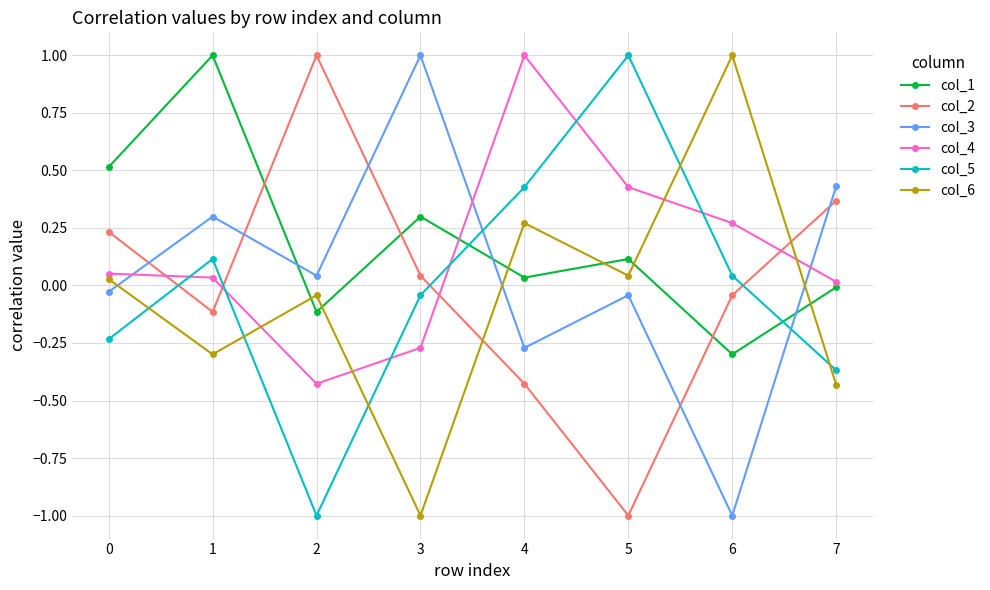

What is the difference between the second highest and minimum values in the col_3 series?

1.4